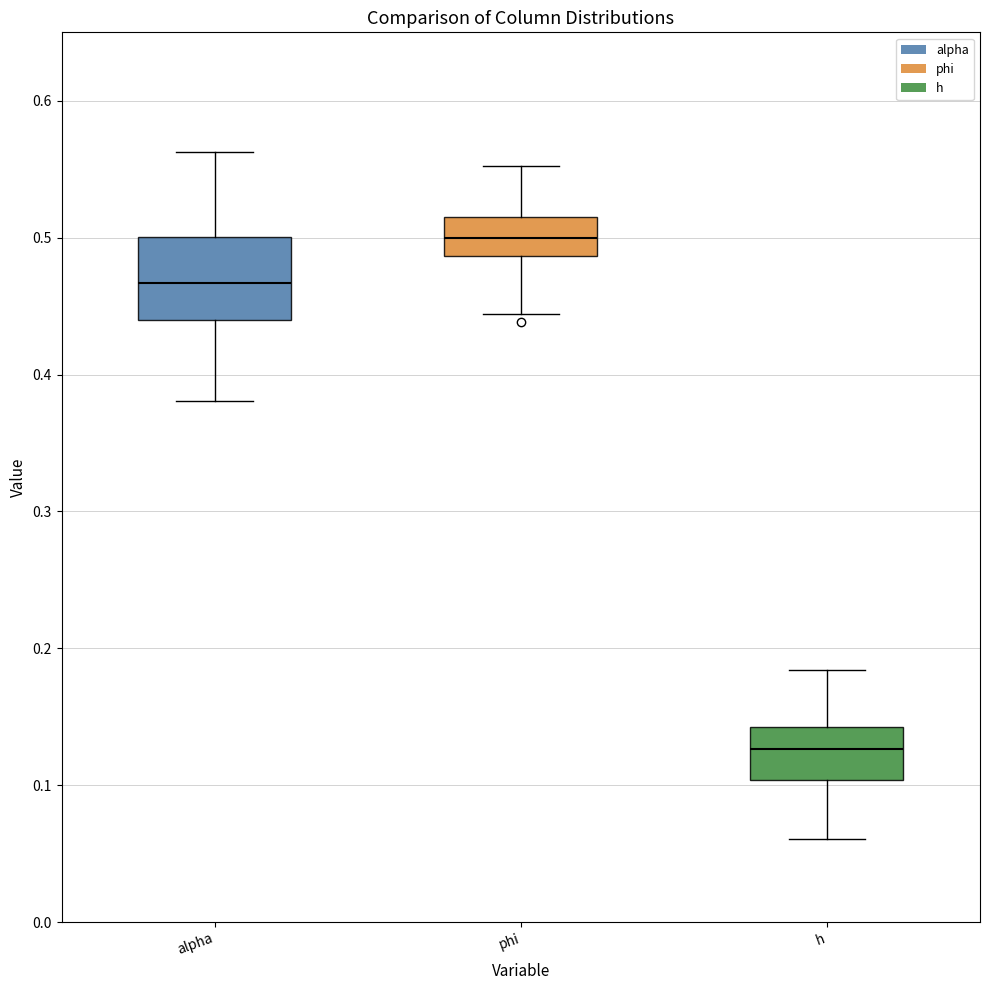

Reading left to right, read every box against the y-axis: the position of its median line, the range the box covers, and the ends of its whiskers. The values are not printed on the chart, so give them approximately, as read against the axis.

alpha: median 0.47, box 0.44 to 0.50, whiskers 0.38 to 0.56
phi: median 0.50, box 0.49 to 0.51, whiskers 0.44 to 0.55
h: median 0.13, box 0.10 to 0.14, whiskers 0.06 to 0.18